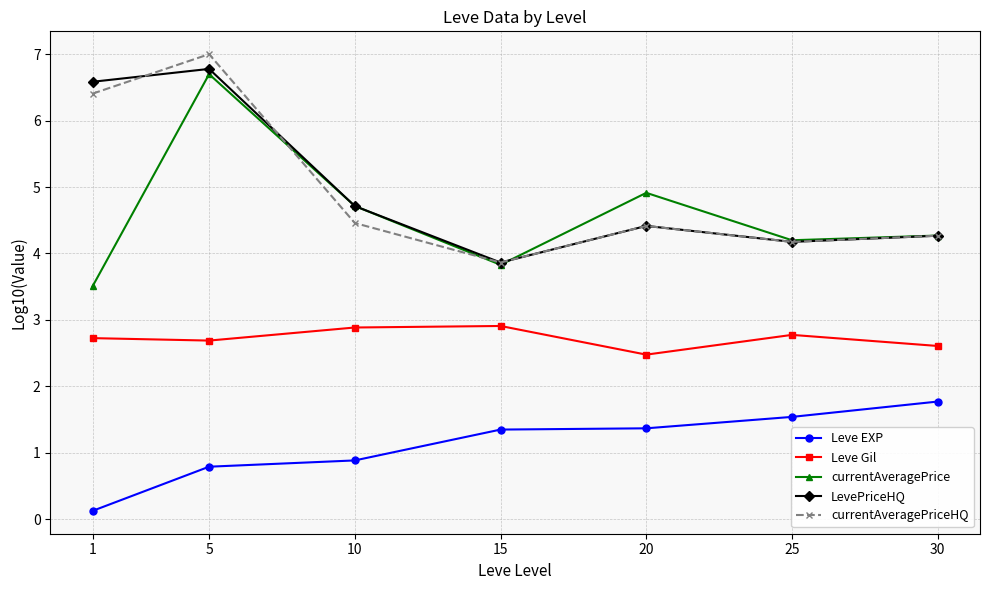

Does the chart display data point markers on the line(s)?

Yes